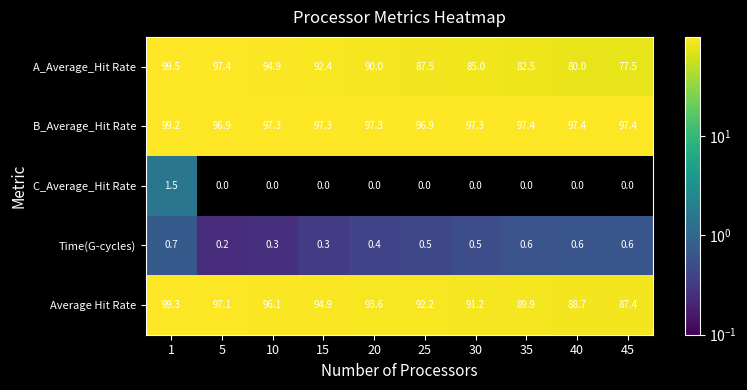

What is the average value of the Average Hit Rate series?

93.0